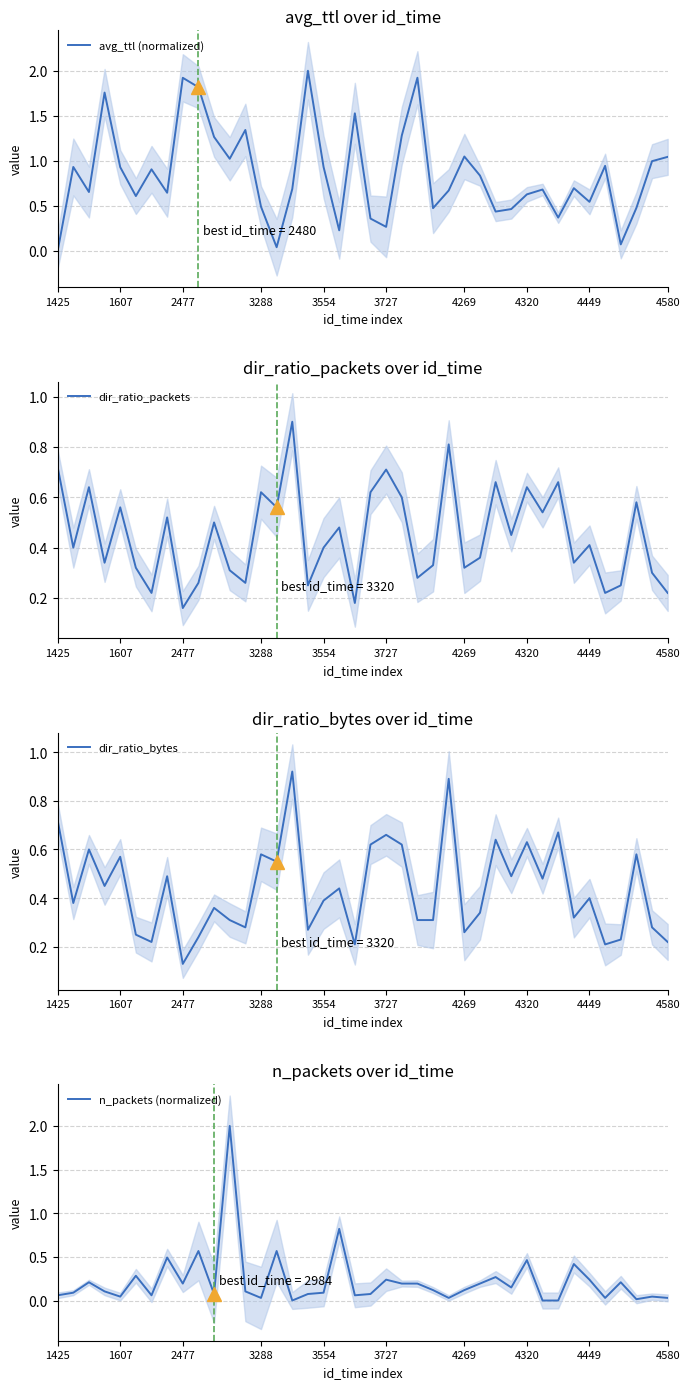

At which category does the chart reach its peak across all series?

16